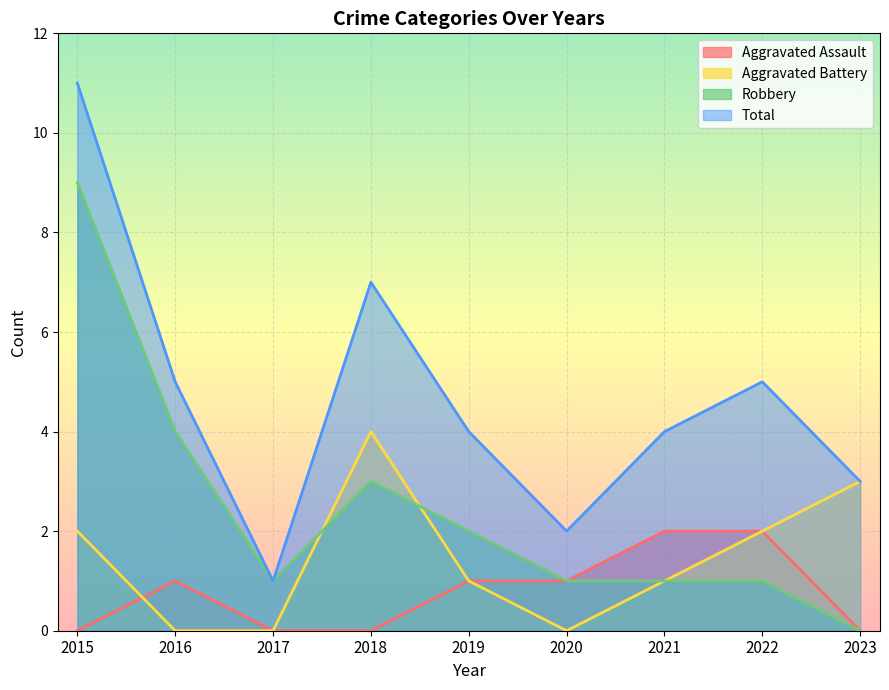

True or false: Total and Aggravated Battery cross at least once.

False